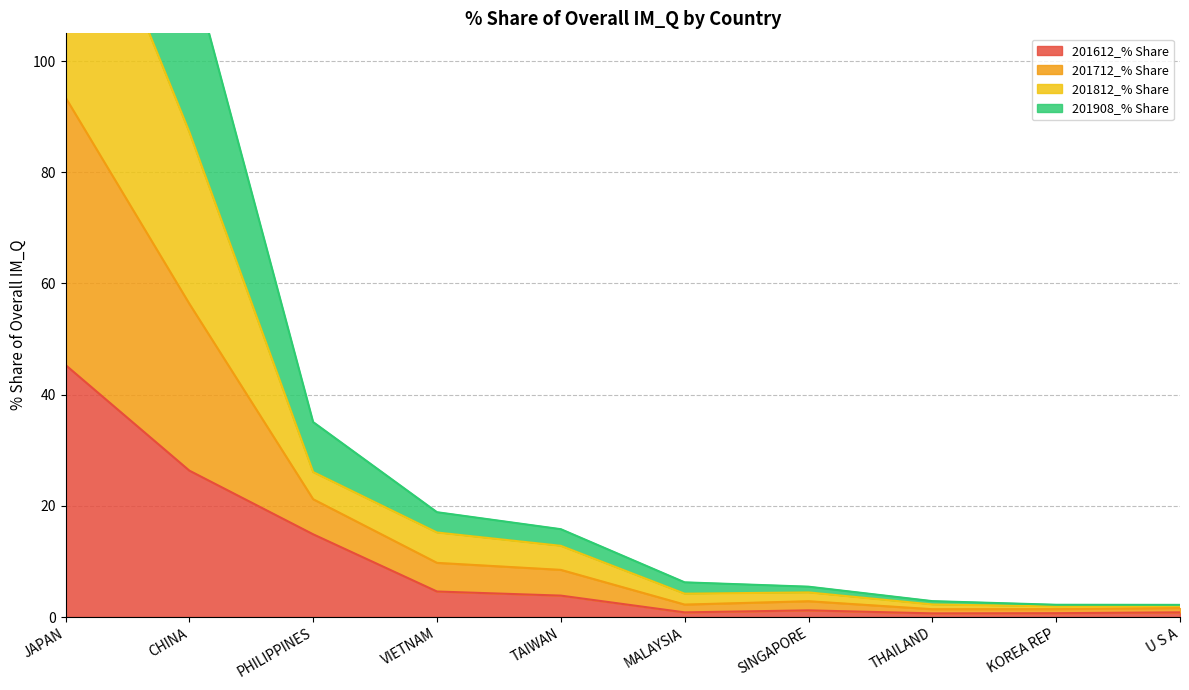

What is the greatest value displayed?

191.0